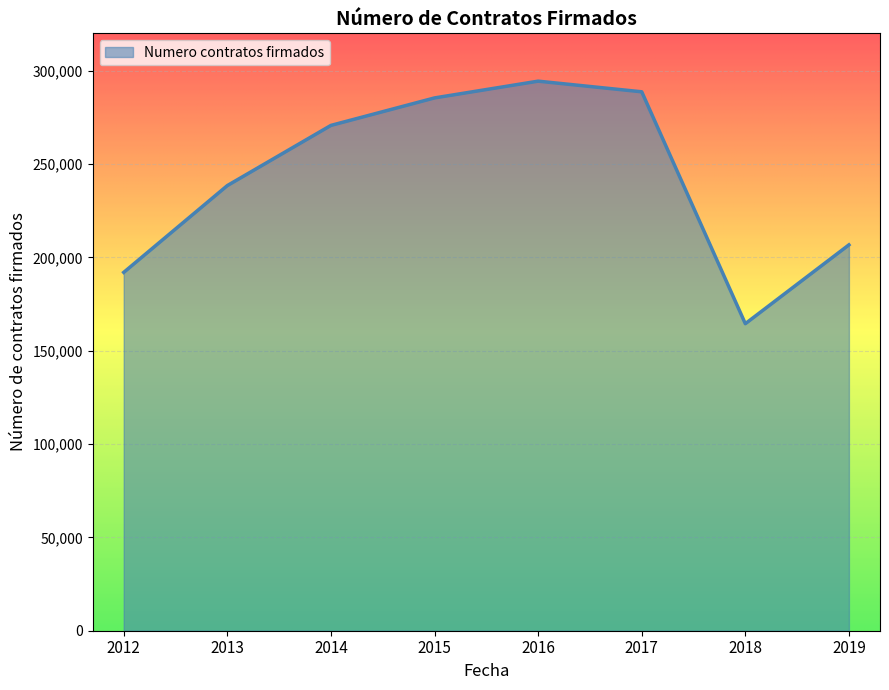

How many lines are shown in the chart?

1